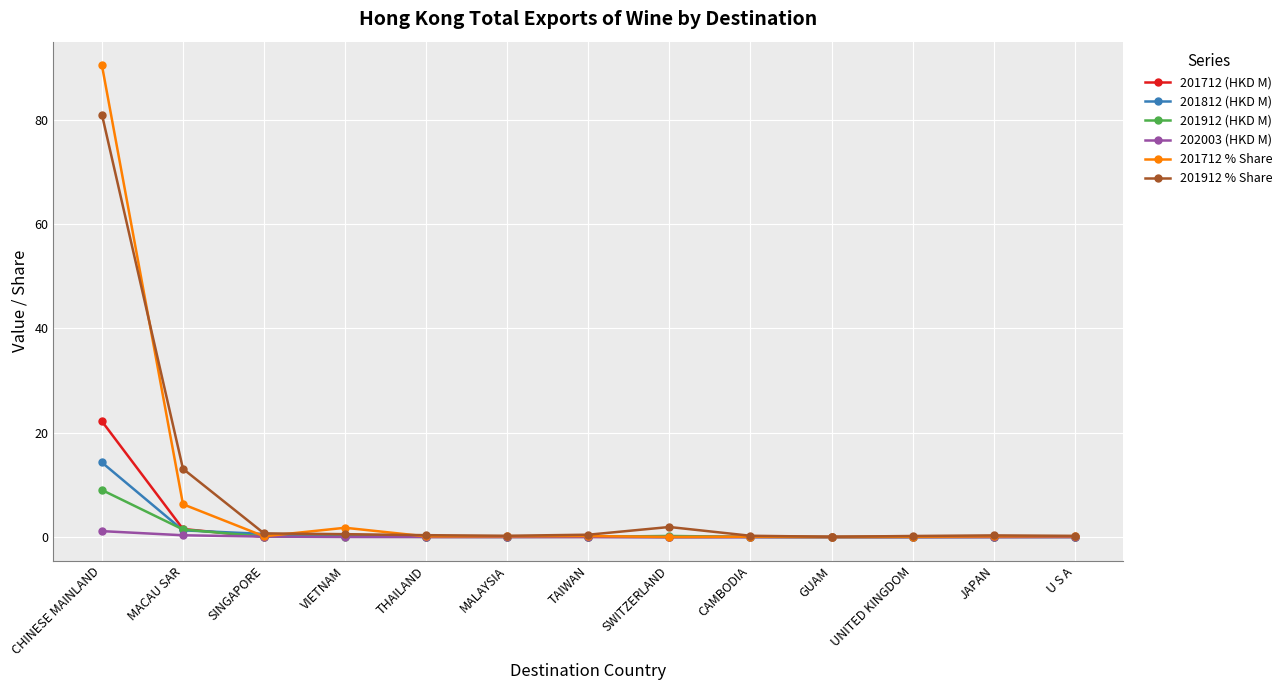

How many data points does each series have?

13